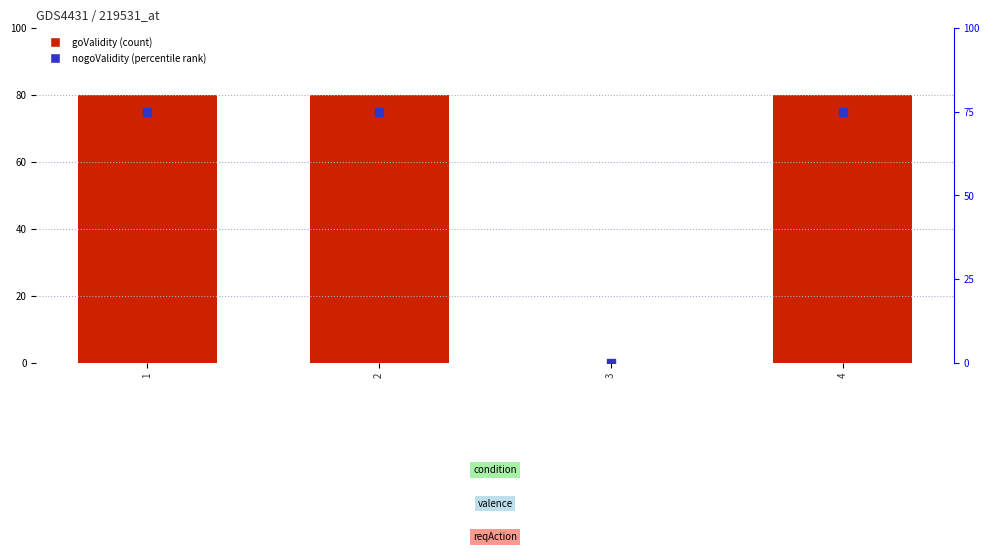

Which series has the largest total across all categories?

goValidity